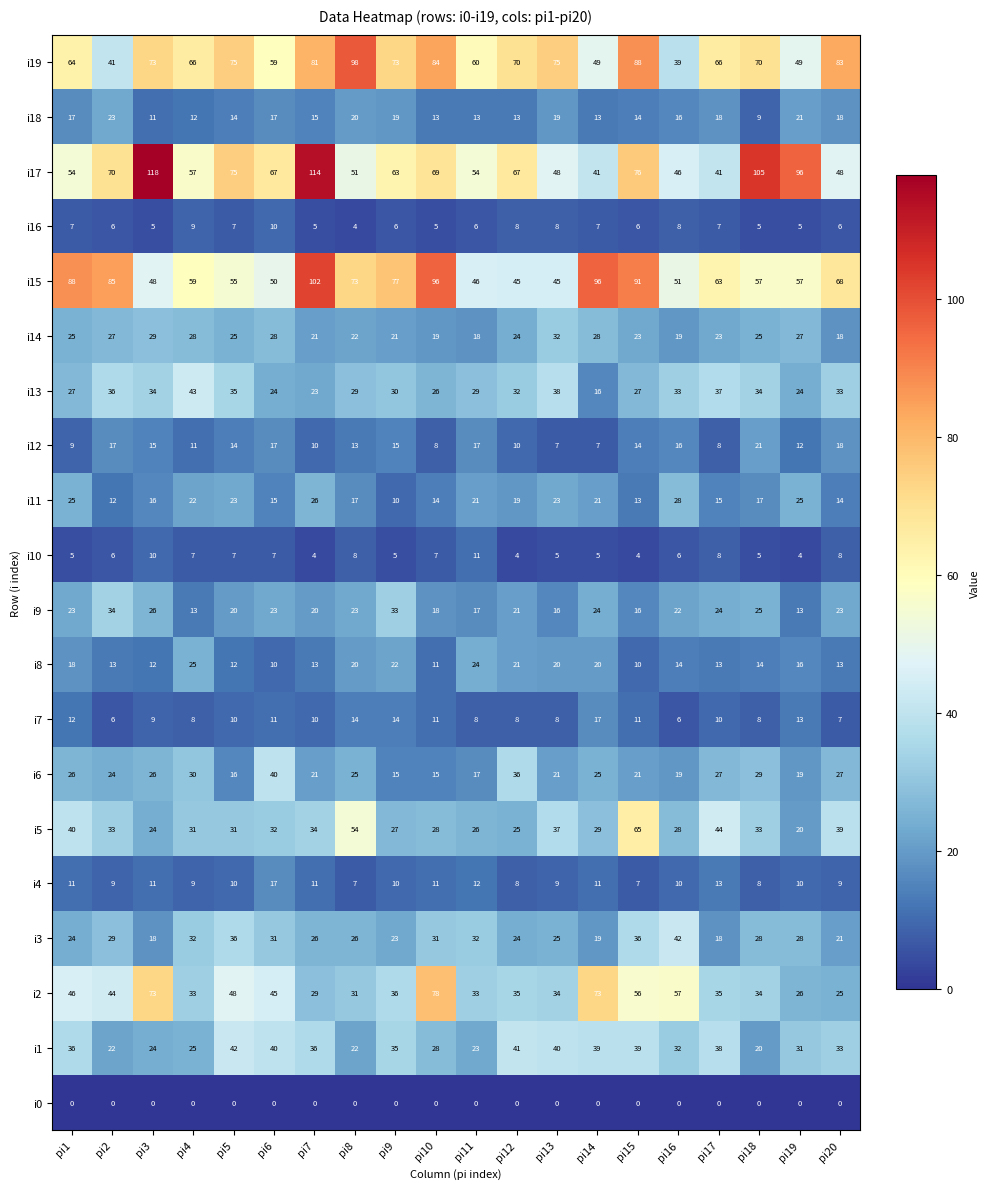

At how many categories does at least one series exceed 37?

20